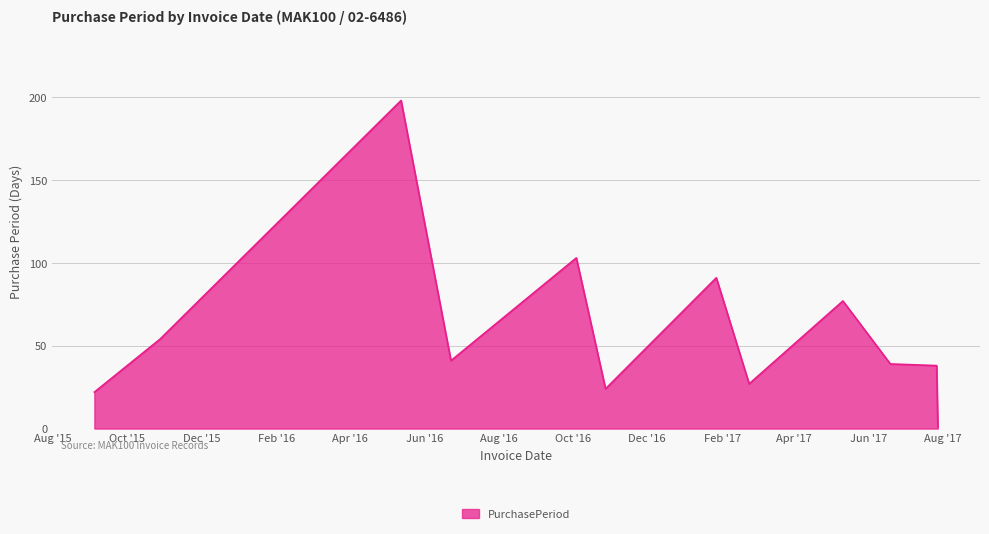

What is the difference between the maximum and minimum values?

197